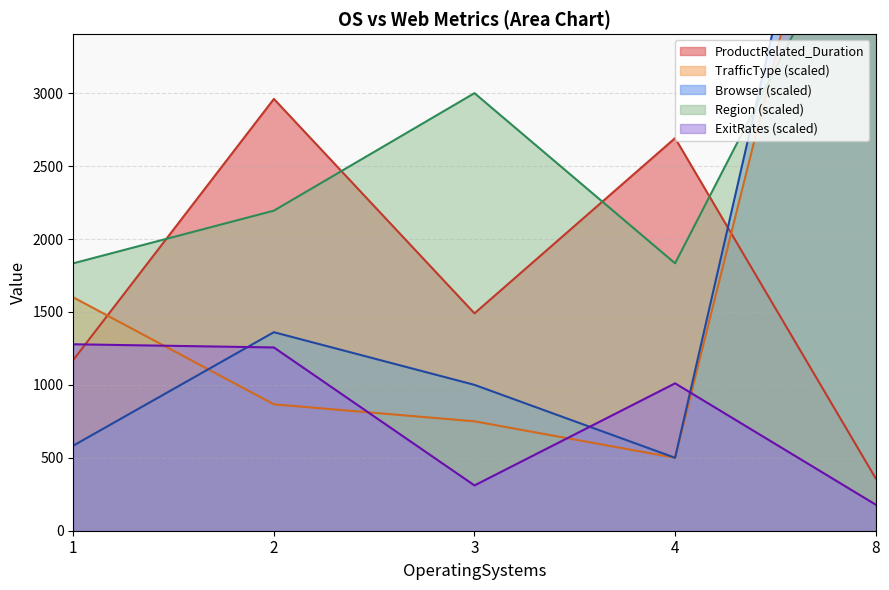

How many lines are shown in the chart?

5